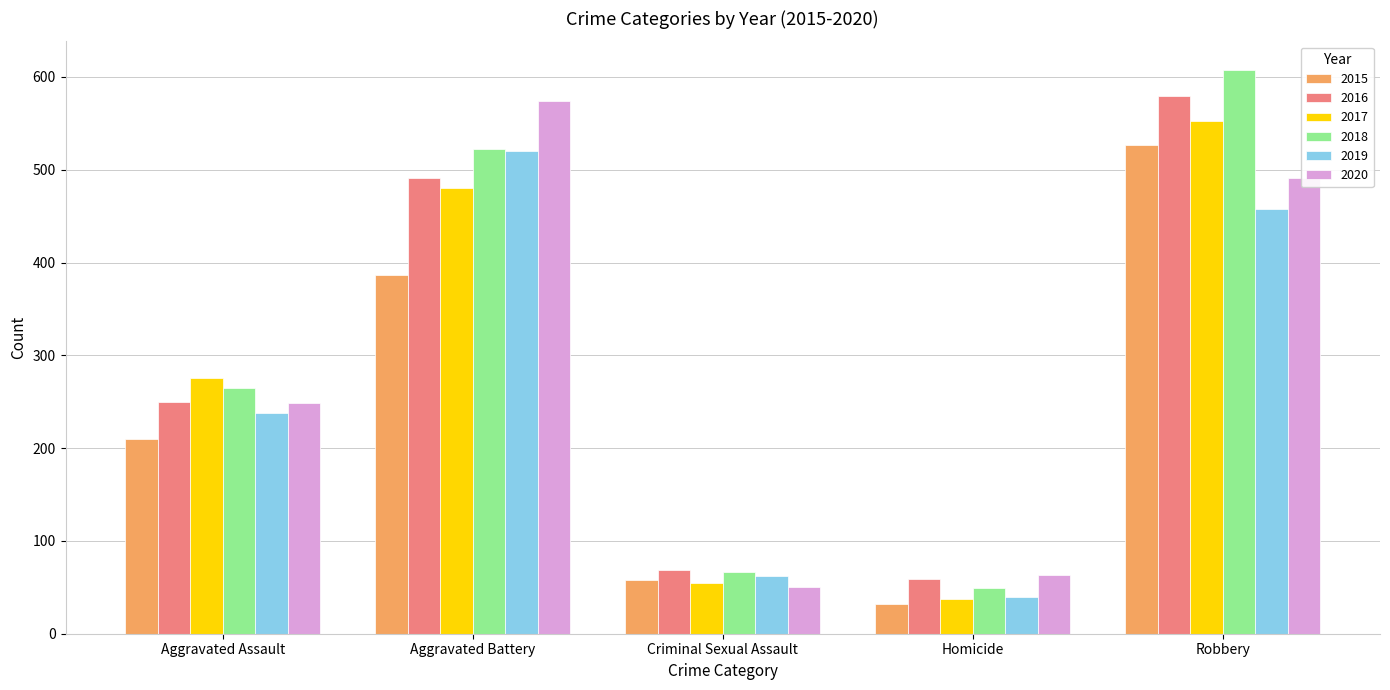

Which label corresponds to the largest value in the chart?

Robbery